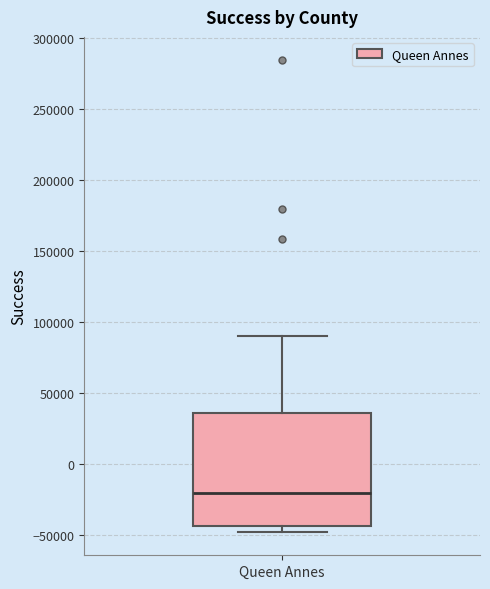

Where is the upper edge of the box for Queen Annes on the y-axis? The values are not printed on the chart, so give them approximately, as read against the axis.

35000